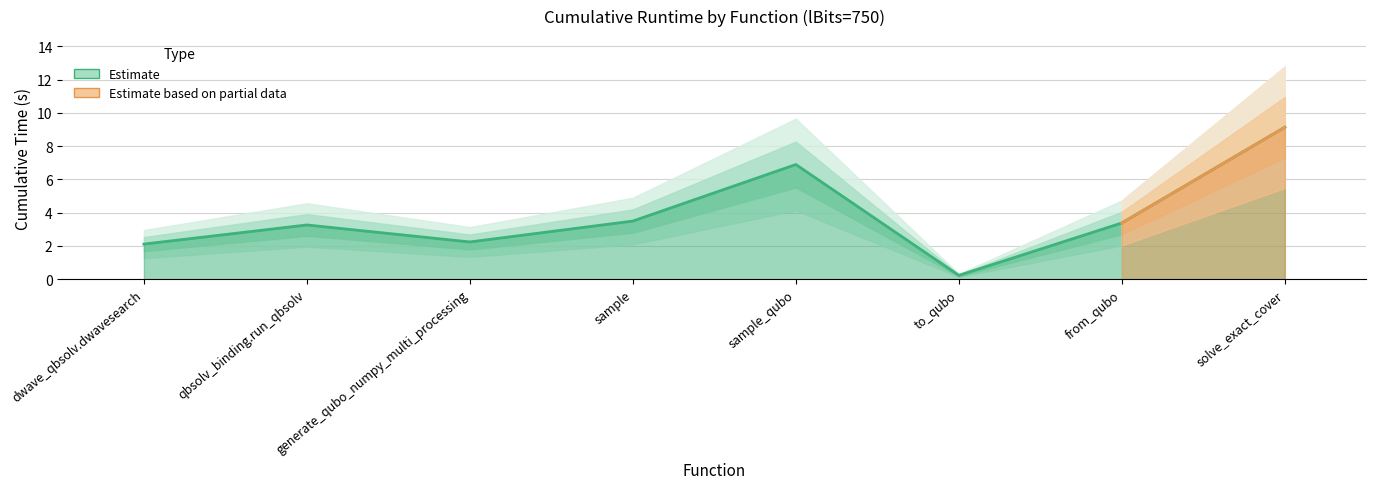

Reading right to left, transcribe all the data shown in this chart.

9.1	3.4	0.2	6.9	3.5	2.2	3.3	2.1